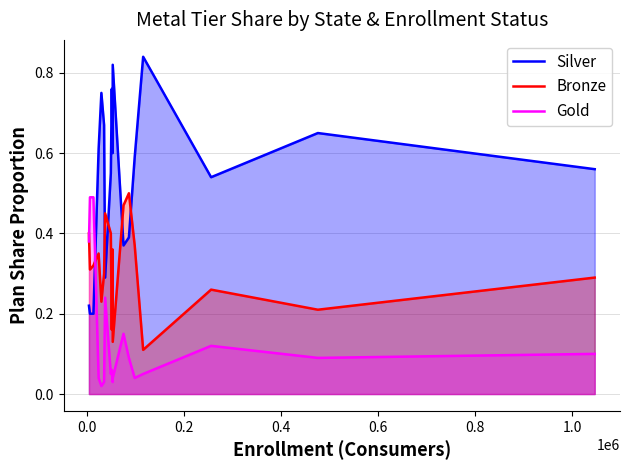

Which series has the widest spread of values?

Silver